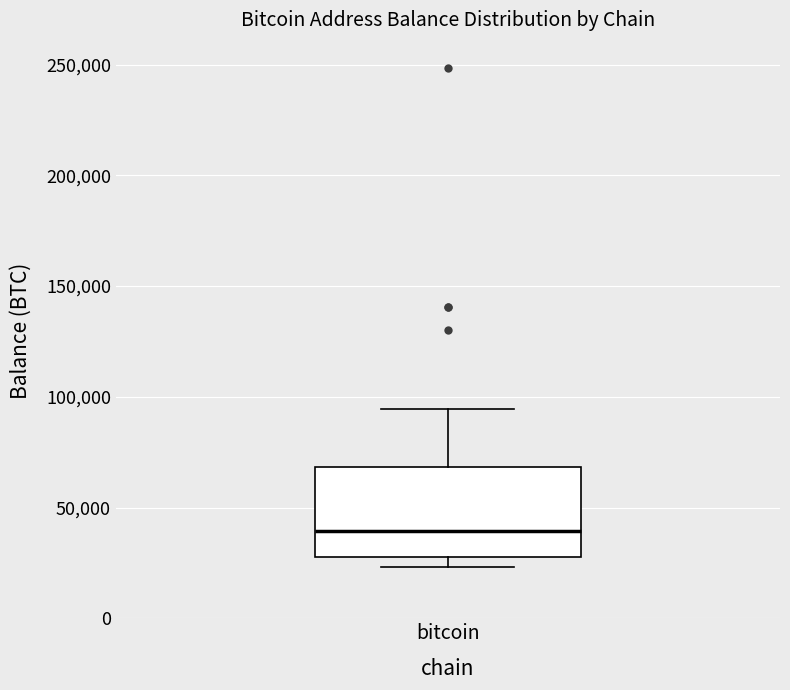

Read this box plot against the y-axis: the position of the median line, the range covered by the box, and the ends of both whiskers. The values are not printed on the chart, so give them approximately, as read against the axis.

median 40000, box 25000 to 70000, whiskers 25000 (just below the box's lower edge) to 95000